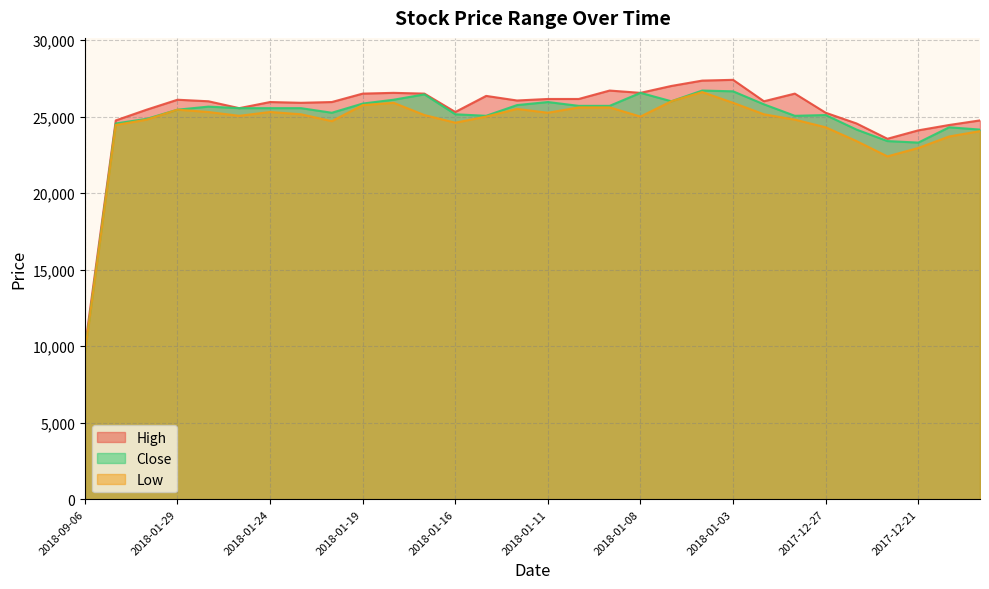

At which label is High closest to 18665?

2017-12-22